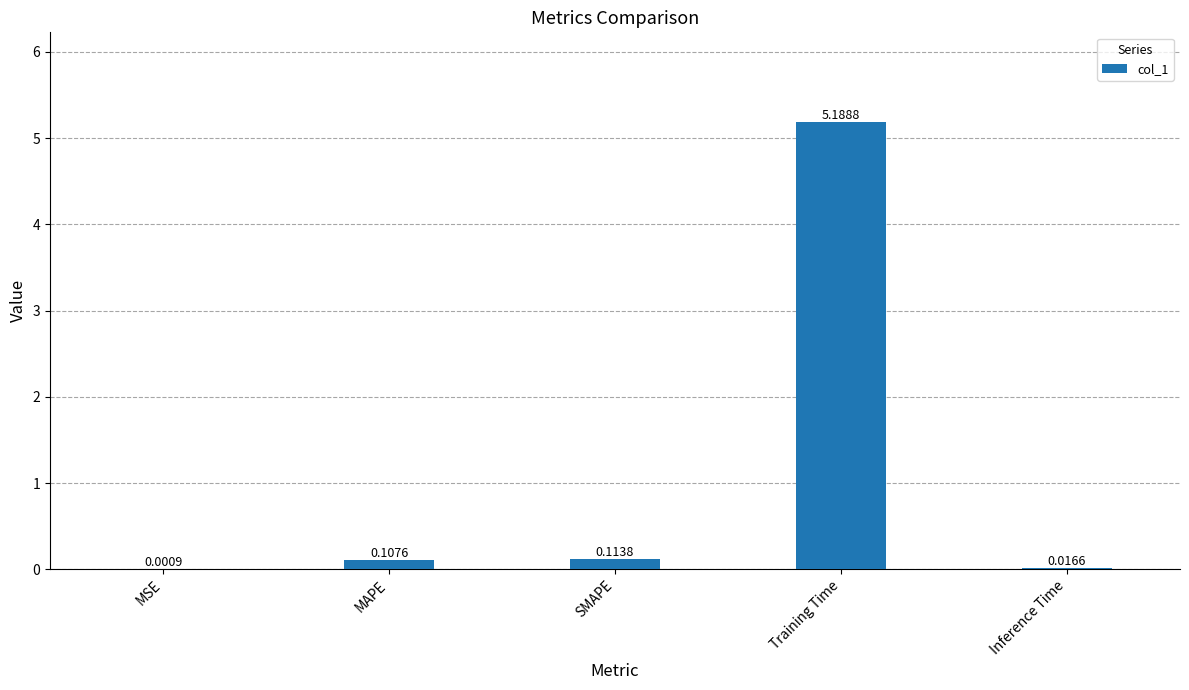

What is the change in value from SMAPE to Training Time?

+5.1